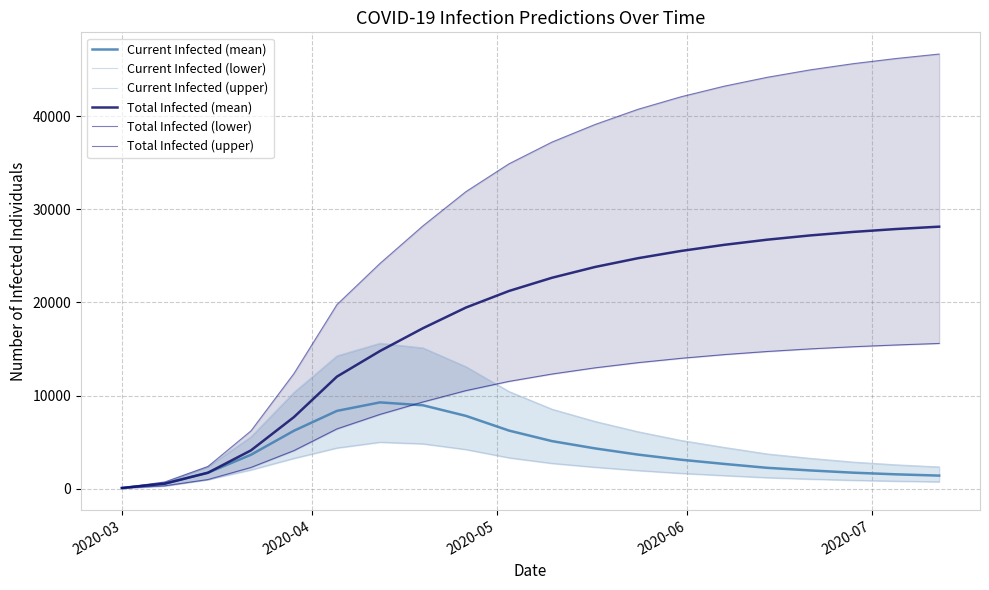

In Current Infected (mean), how many points are higher than both neighbors (excluding endpoints)?

1